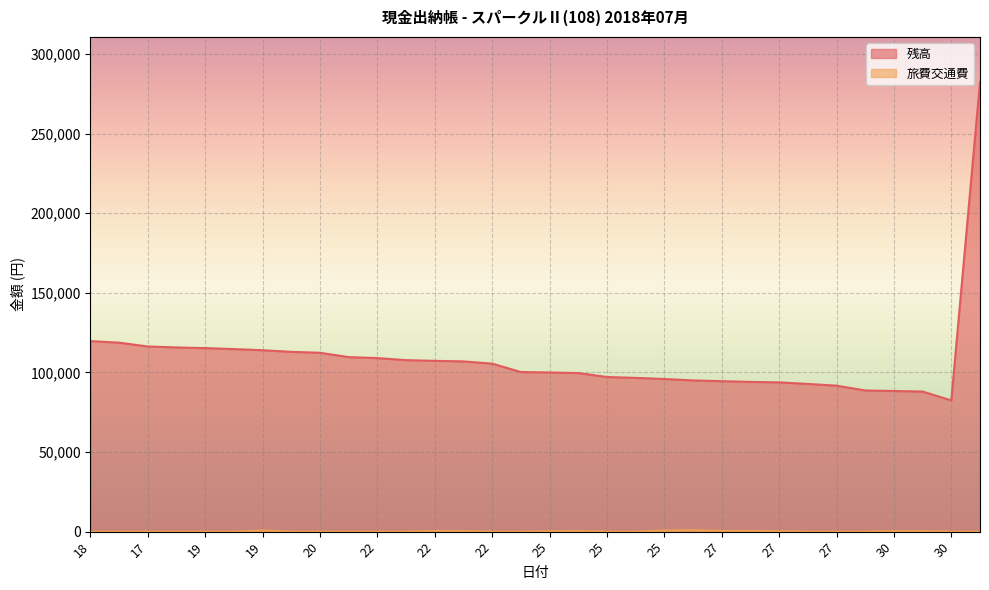

How many series are shown in this chart?

2